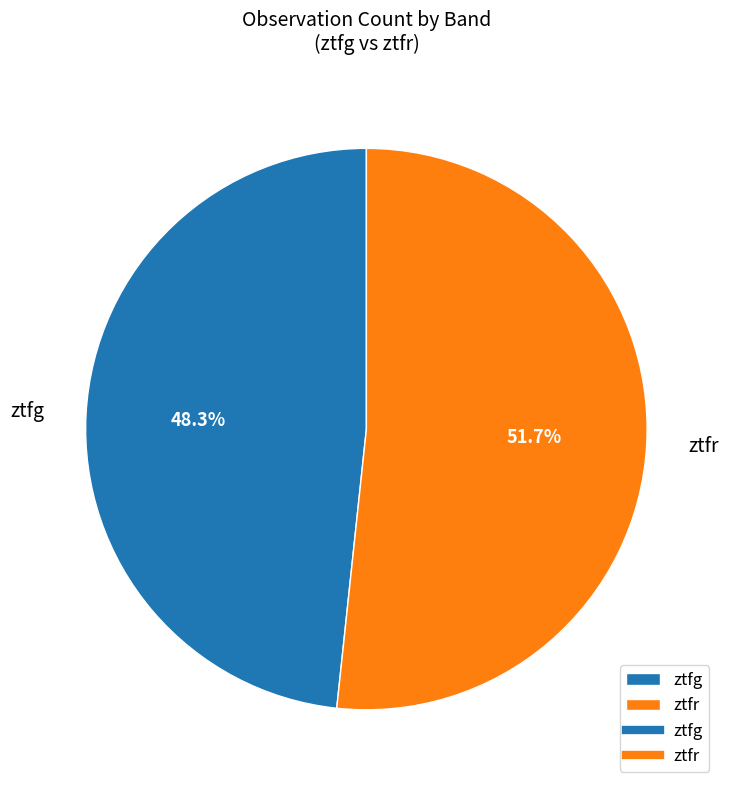

Combined, what portion of the pie is ztfg and ztfr?

100.0%